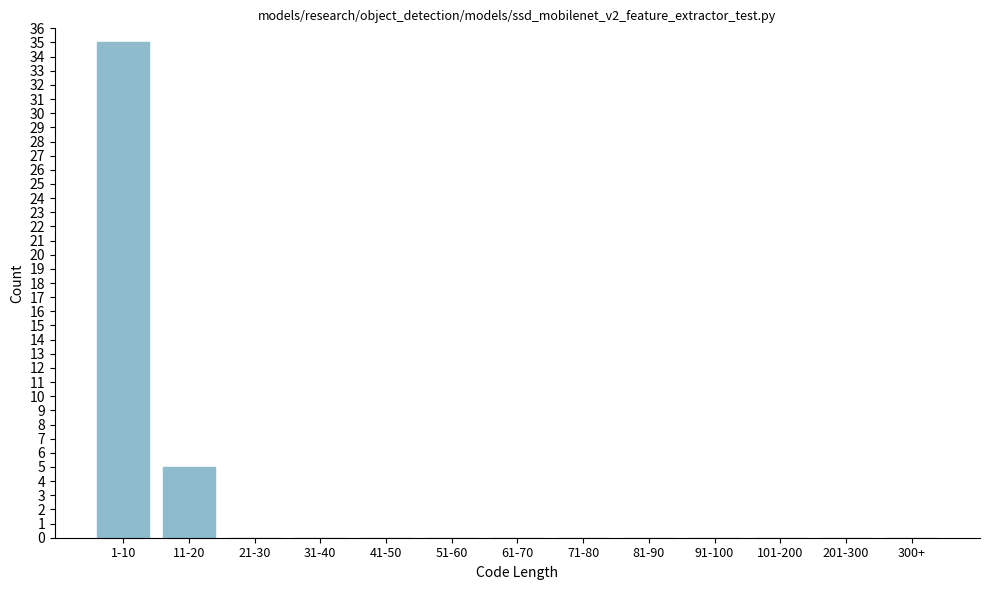

Reading right to left, transcribe all the data shown in this chart.

300+=0	201-300=0	101-200=0	91-100=0	81-90=0	71-80=0	61-70=0	51-60=0	41-50=0	31-40=0	21-30=0	11-20=5	1-10=35